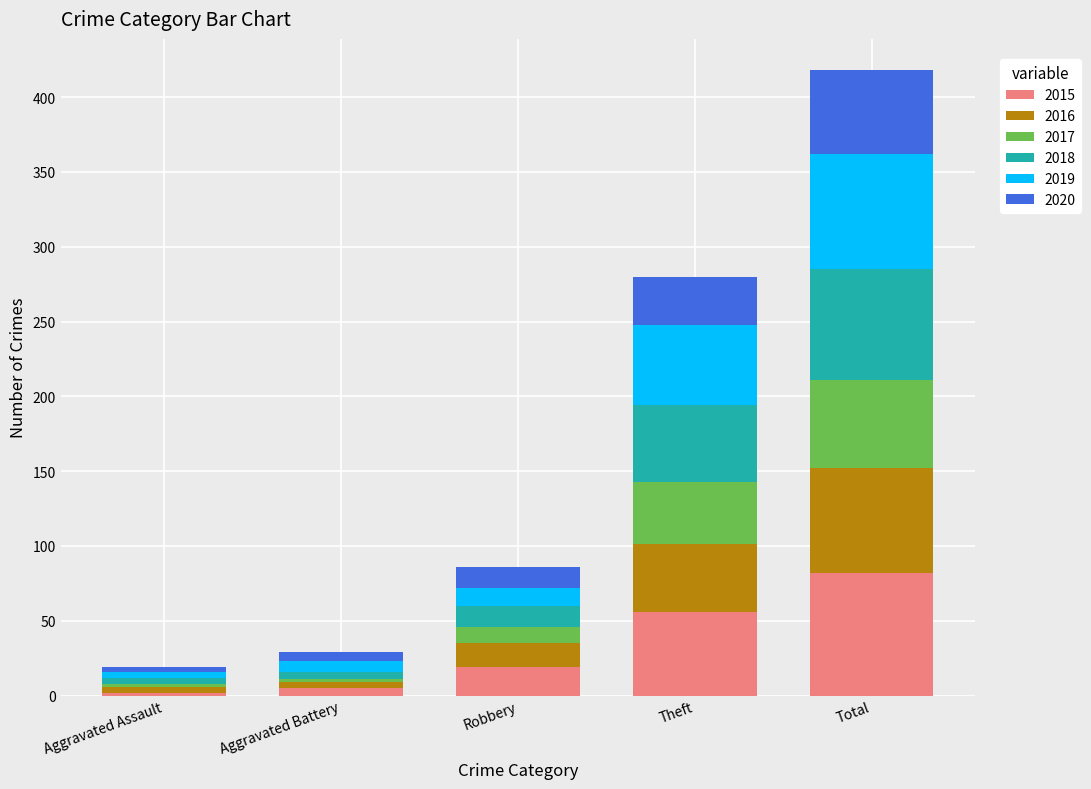

Count the number of data series in this chart.

6